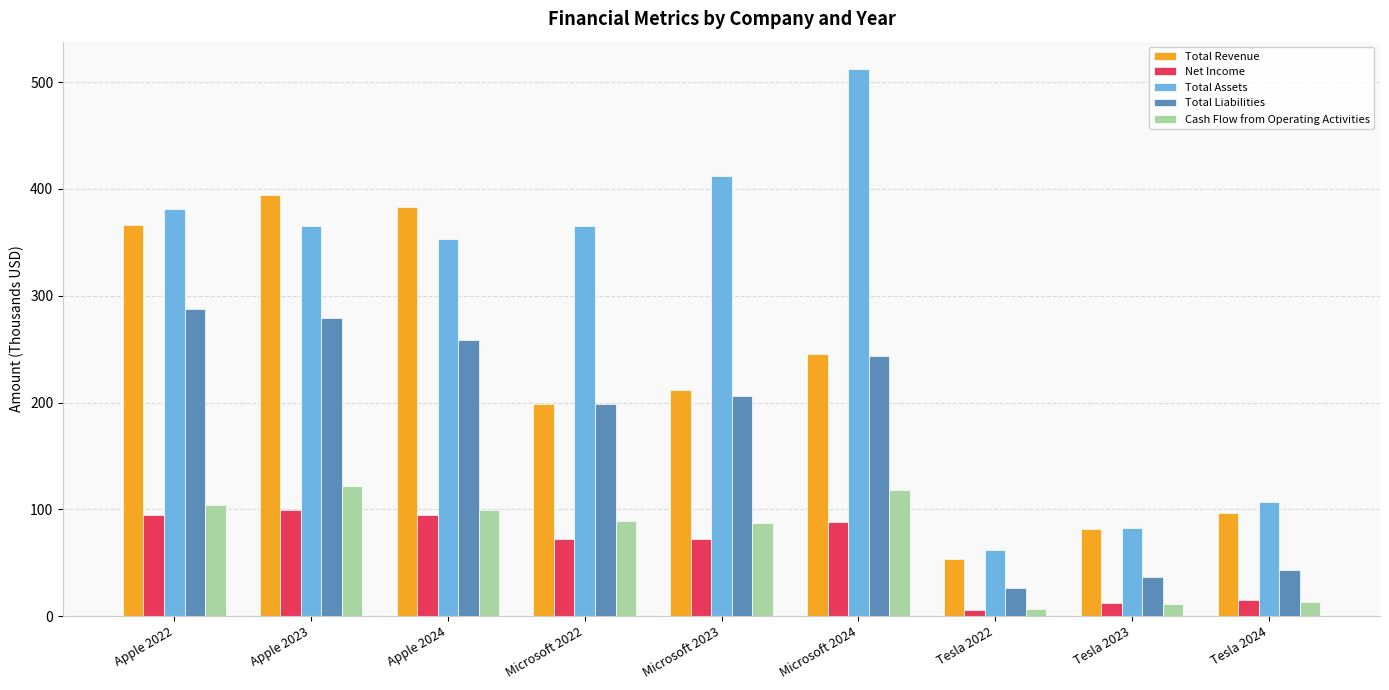

Does the chart contain stacked bars?

No